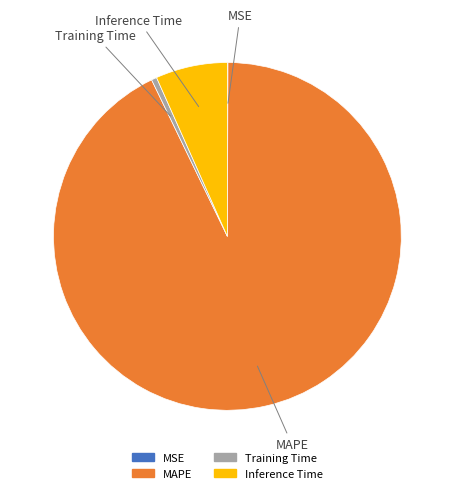

Which category has the biggest portion of the pie?

MAPE